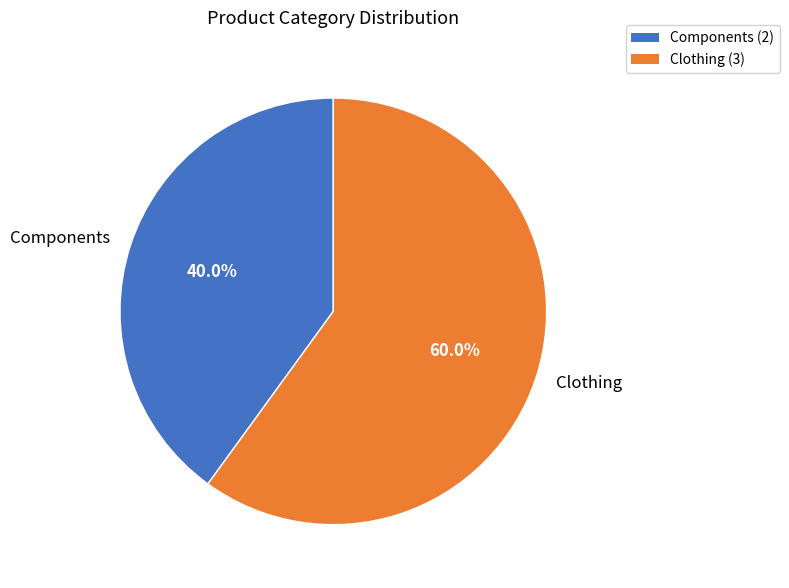

Count the number of slices in the pie.

2